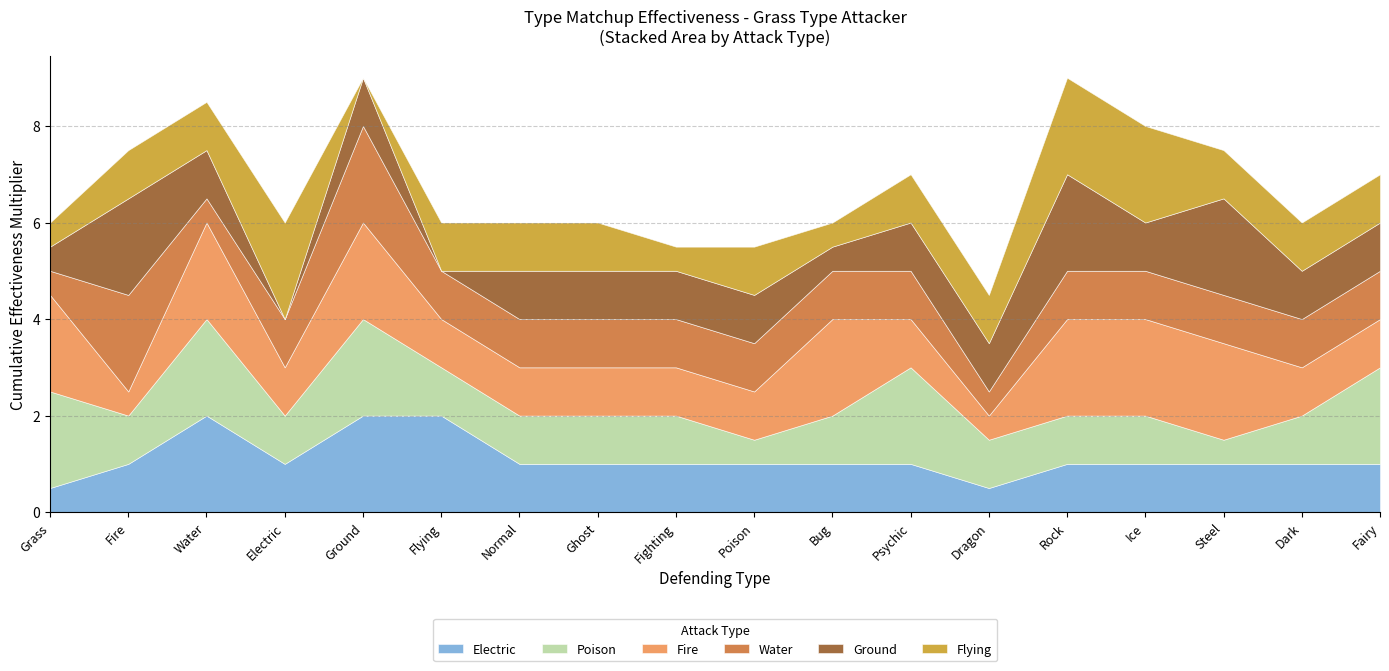

At how many categories does at least one series exceed 1?

12